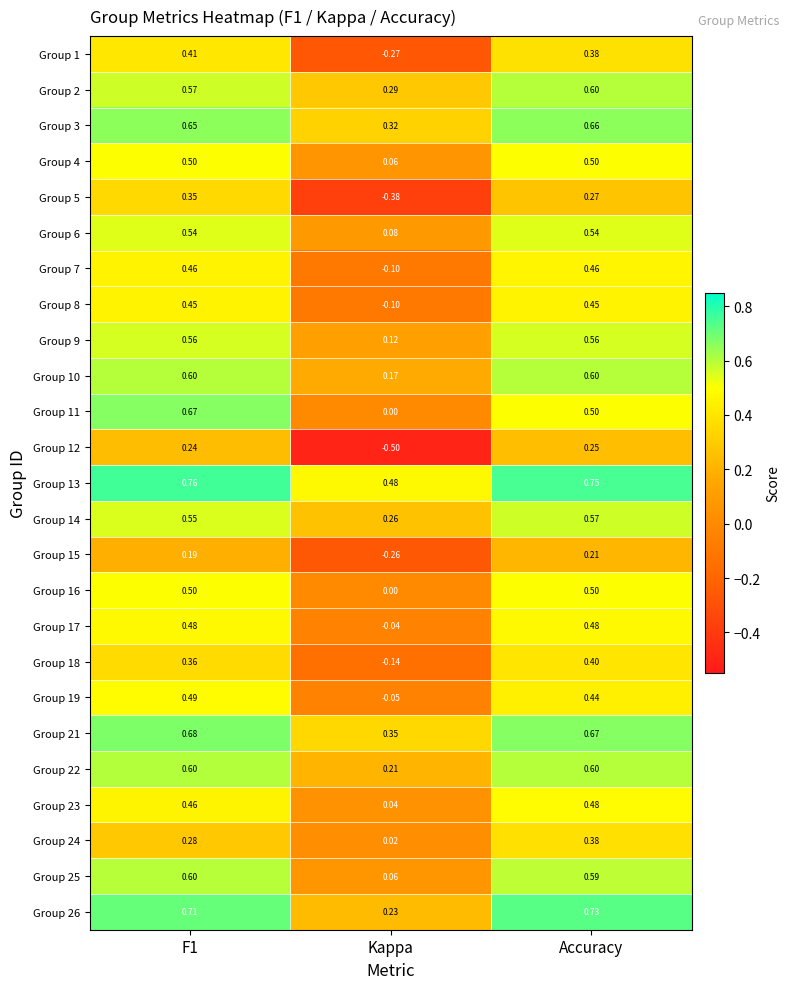

Is the value of Group 6 at F1 greater than the value of Group 16 at F1?

Yes